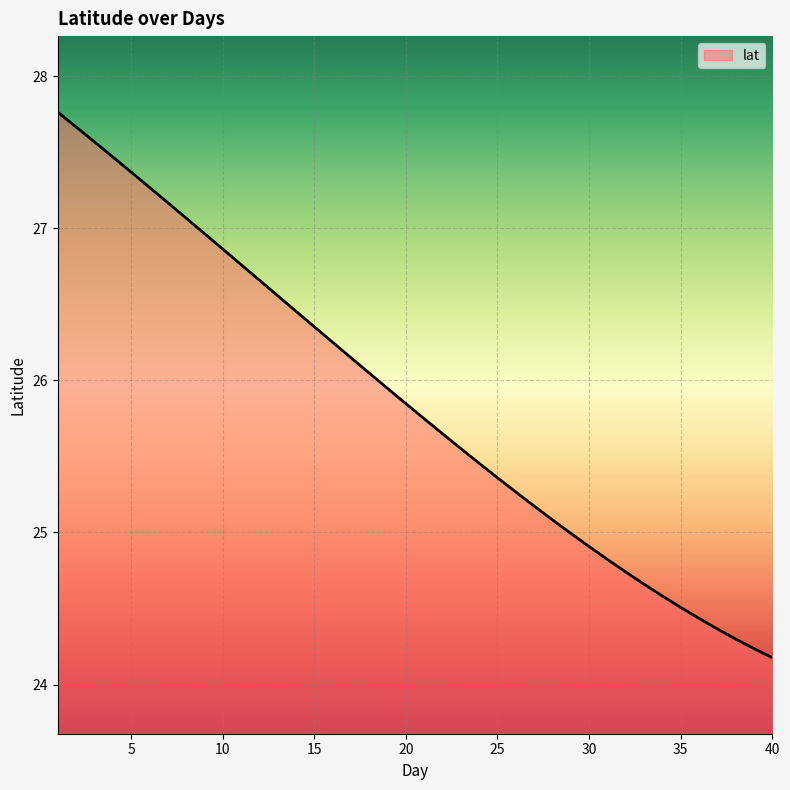

What is the greatest value displayed?

27.8